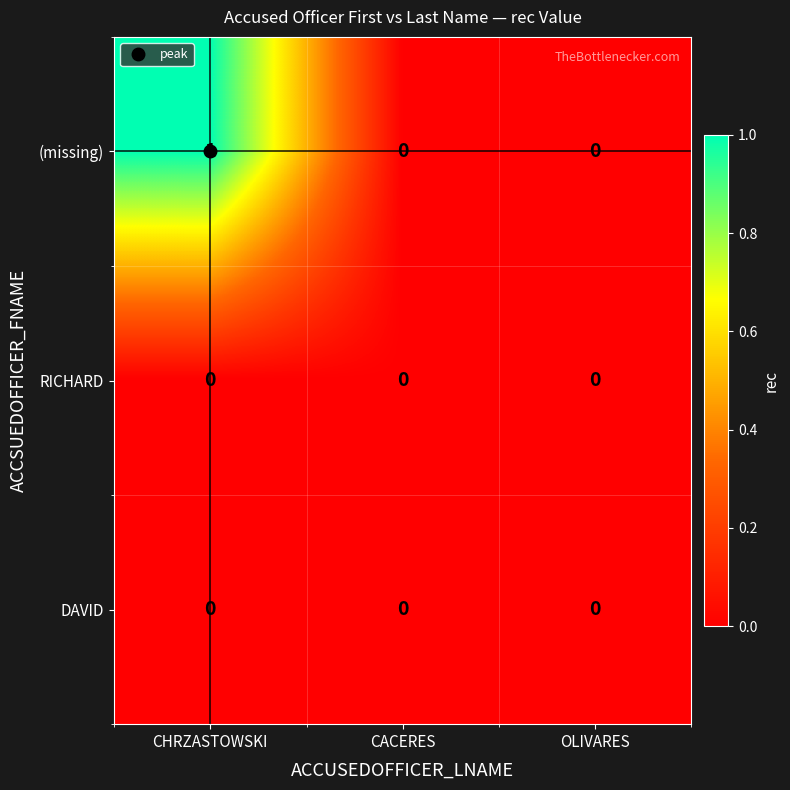

Is it true that DAVID equals 0 at OLIVARES?

True